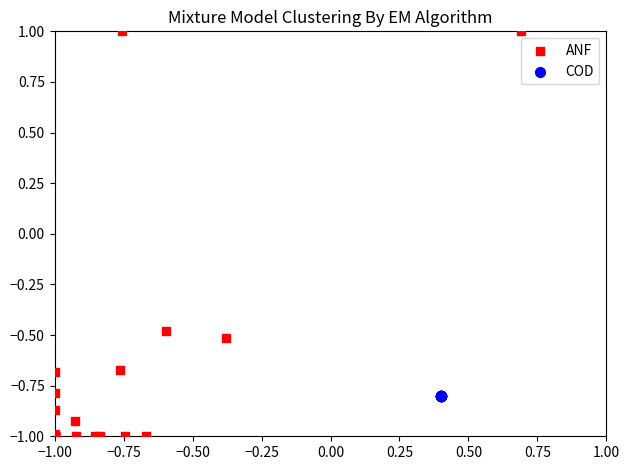

What are all the series names shown in the legend?

ANF, COD